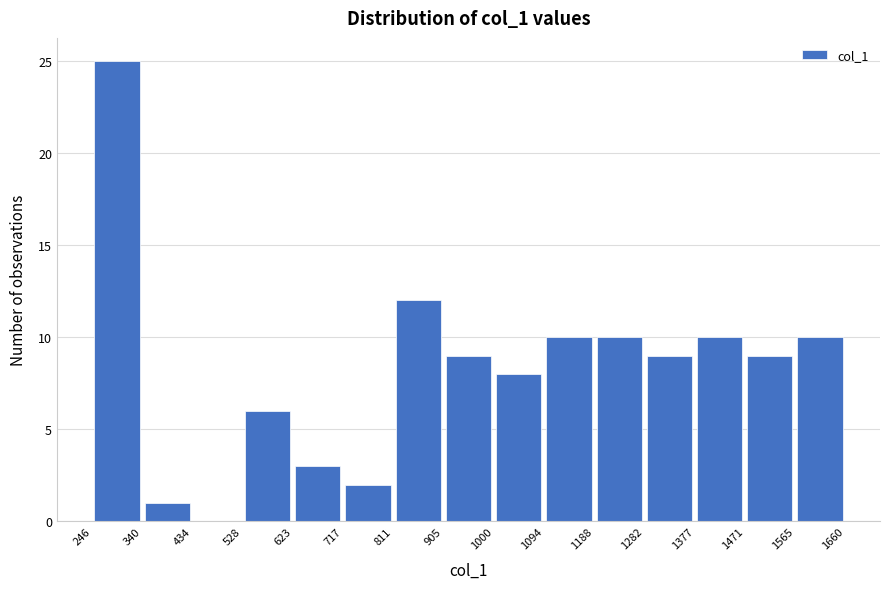

Reading left to right, list every bar in this chart as the range it spans on the x-axis followed by its height. The values are not printed on the chart, so give them approximately, as read against the axis.

246 to 340: 25
340 to 434: 1
434 to 528: 0
528 to 623: 6
623 to 717: 3
717 to 811: 2
811 to 905: 12
905 to 1000: 9
1000 to 1094: 8
1094 to 1188: 10
1188 to 1282: 10
1282 to 1377: 9
1377 to 1471: 10
1471 to 1565: 9
1565 to 1660: 10